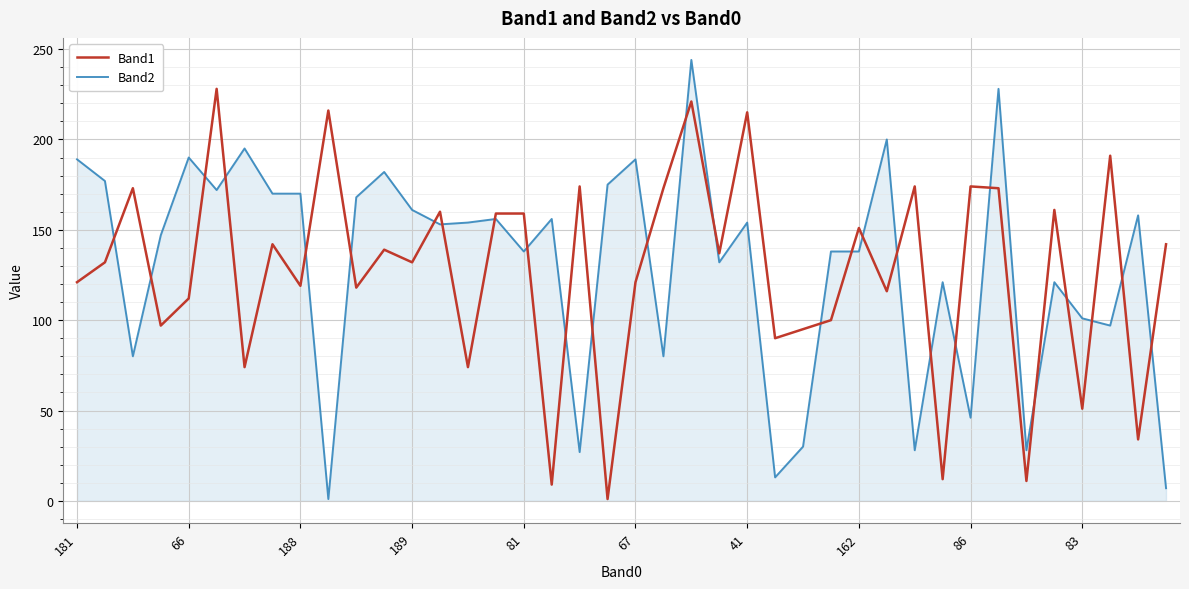

What is the lowest value of the Band1 series?

1